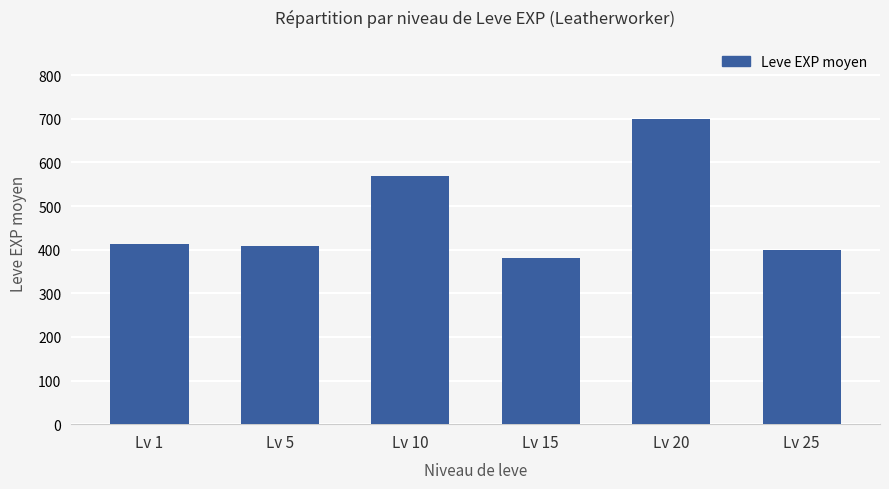

How many values are below 412?

3